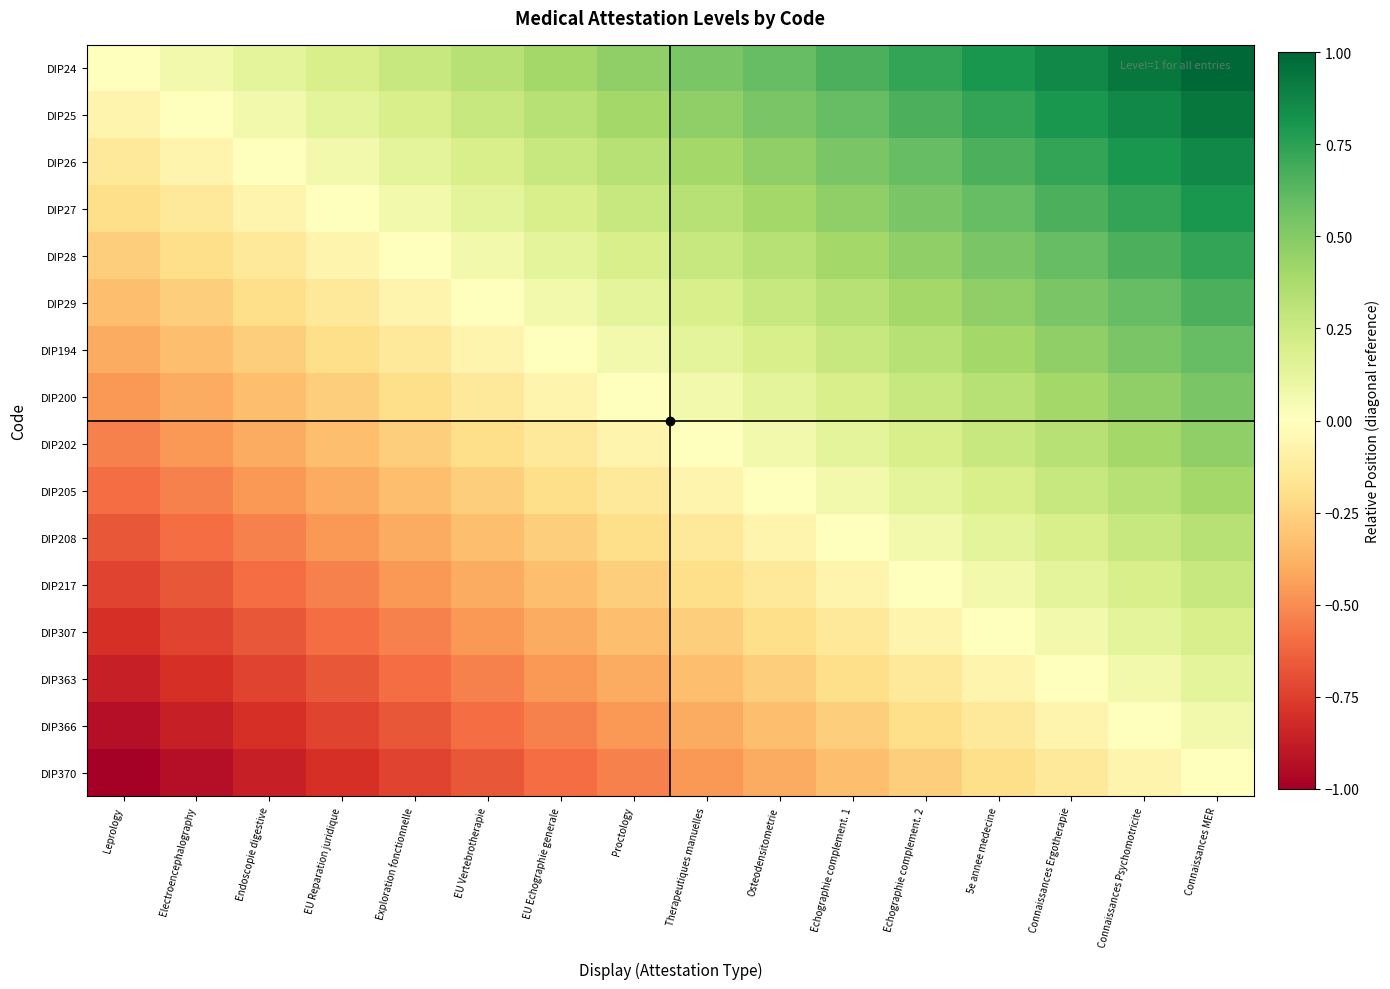

Rank the series by their maximum value, from highest to lowest.

DIP24, DIP25, DIP26, DIP27, DIP28, DIP29, DIP194, DIP200, DIP202, DIP205, DIP208, DIP217, DIP307, DIP363, DIP366, DIP370